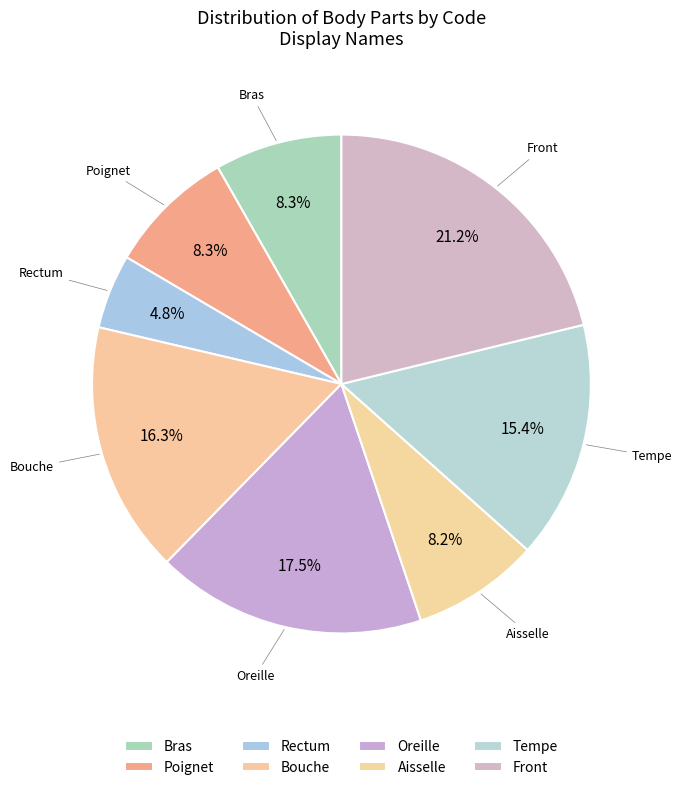

How many slices are in this pie chart?

8